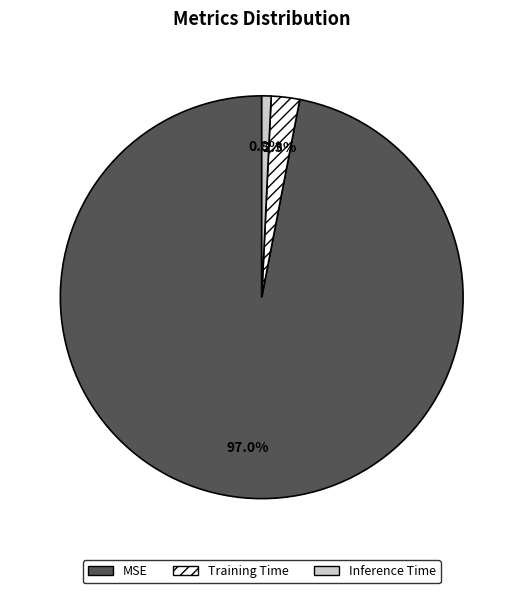

Which slice is the smallest?

Inference Time